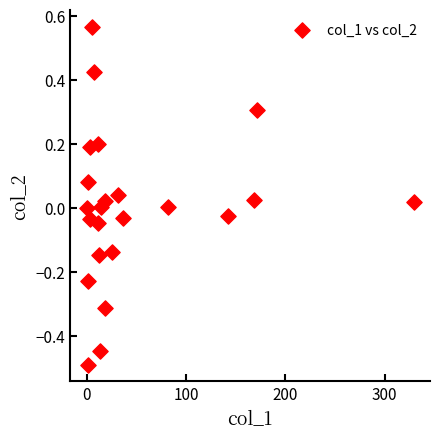

What is the range of Y values (max minus min)?

1.1